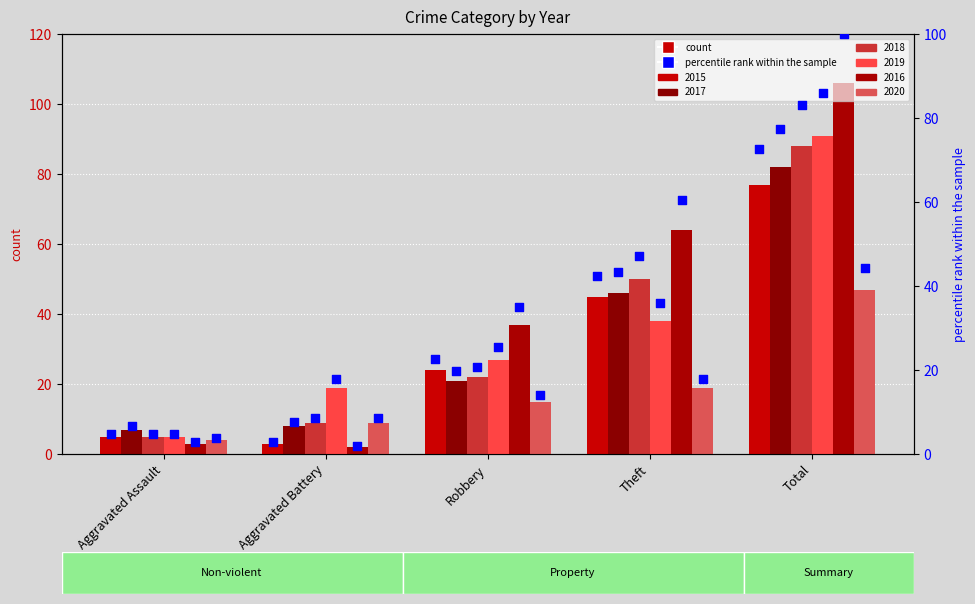

Which series has the largest total across all categories?

2016